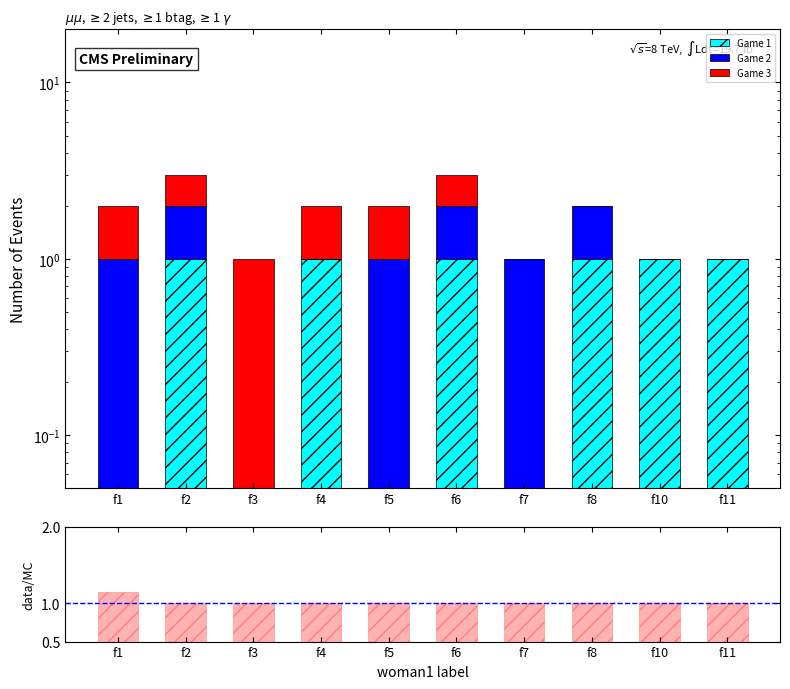

What is the greatest value displayed?

1.1